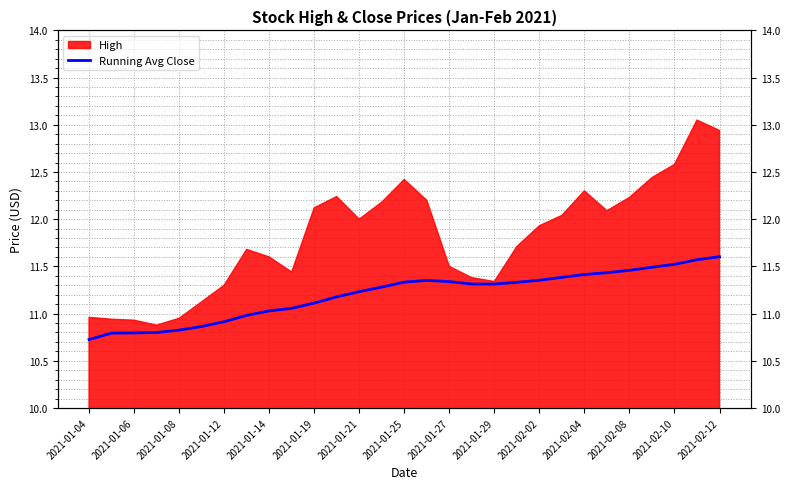

What position from the right is 2021-01-29?

11